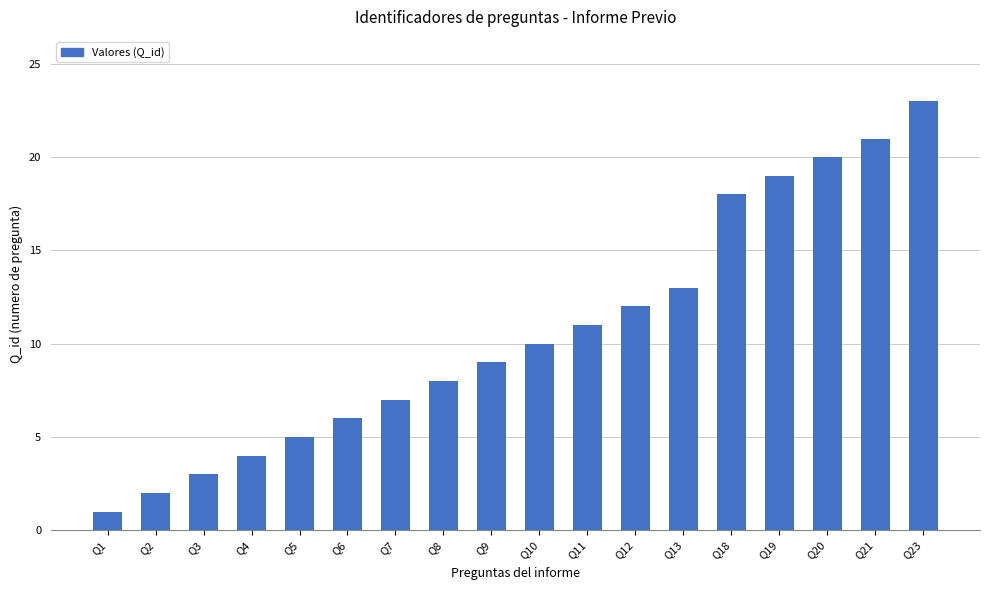

How many distinct data groups are displayed?

1